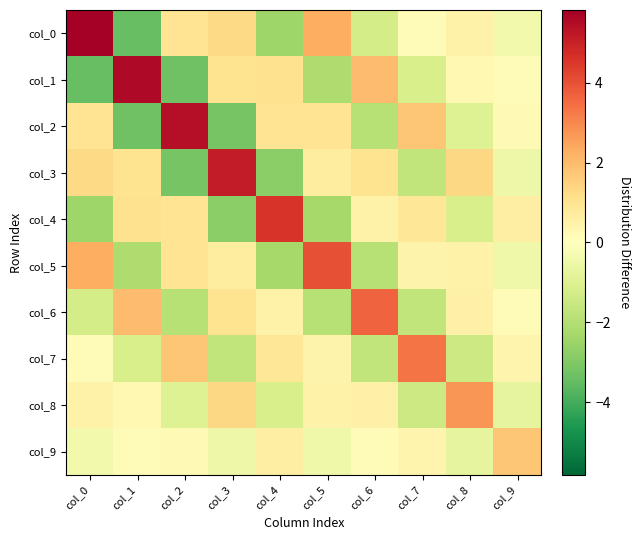

Reading right to left, transcribe all the data shown in this chart.

col_0: col_9=-0.4	col_8=0.5	col_7=0.1	col_6=-1.3	col_5=2.3	col_4=-2.4	col_3=1.3	col_2=1.0	col_1=-3.4	col_0=5.8
col_1: col_9=0.1	col_8=0.3	col_7=-1.1	col_6=2.0	col_5=-2.1	col_4=1.1	col_3=1.0	col_2=-3.3	col_1=5.6	col_0=-3.4
col_2: col_9=0.2	col_8=-1.0	col_7=1.8	col_6=-1.9	col_5=1.0	col_4=1.0	col_3=-3.2	col_2=5.4	col_1=-3.3	col_0=1.0
col_3: col_9=-0.5	col_8=1.3	col_7=-1.7	col_6=1.0	col_5=0.7	col_4=-2.8	col_3=5.1	col_2=-3.2	col_1=1.0	col_0=1.3
col_4: col_9=0.6	col_8=-1.2	col_7=0.9	col_6=0.5	col_5=-2.3	col_4=4.6	col_3=-2.8	col_2=1.0	col_1=1.1	col_0=-2.4
col_5: col_9=-0.5	col_8=0.5	col_7=0.4	col_6=-1.9	col_5=4.0	col_4=-2.3	col_3=0.7	col_2=1.0	col_1=-2.1	col_0=2.3
col_6: col_9=0.1	col_8=0.5	col_7=-1.7	col_6=3.7	col_5=-1.9	col_4=0.5	col_3=1.0	col_2=-1.9	col_1=2.0	col_0=-1.3
col_7: col_9=0.4	col_8=-1.4	col_7=3.3	col_6=-1.7	col_5=0.4	col_4=0.9	col_3=-1.7	col_2=1.8	col_1=-1.1	col_0=0.1
col_8: col_9=-0.7	col_8=2.7	col_7=-1.4	col_6=0.5	col_5=0.5	col_4=-1.2	col_3=1.3	col_2=-1.0	col_1=0.3	col_0=0.5
col_9: col_9=1.8	col_8=-0.7	col_7=0.4	col_6=0.1	col_5=-0.5	col_4=0.6	col_3=-0.5	col_2=0.2	col_1=0.1	col_0=-0.4